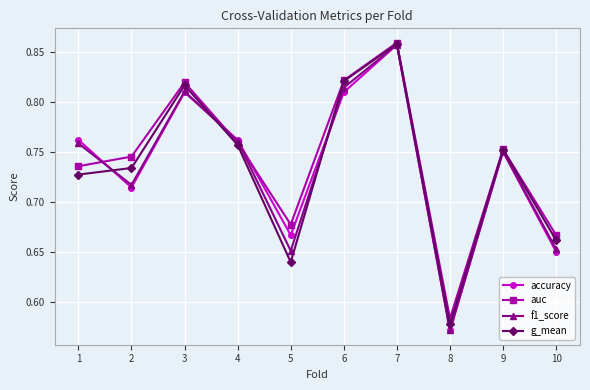

True or false: g_mean has more than 0 interior local peaks.

True